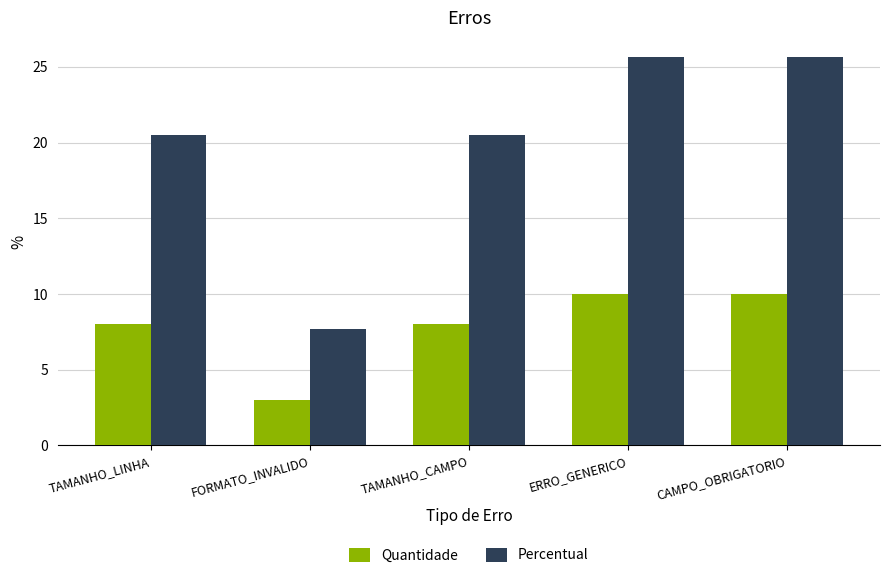

Count the Quantidade values in the range 8 to 10.

4